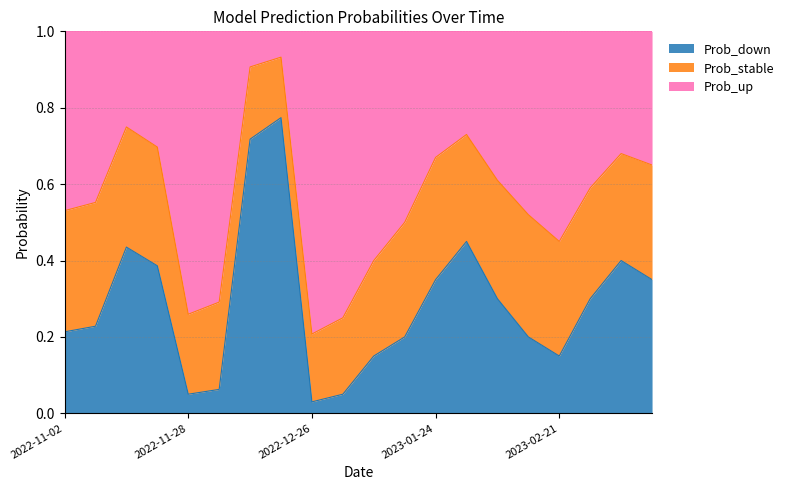

At which category does the chart reach its peak across all series?

2022-12-19